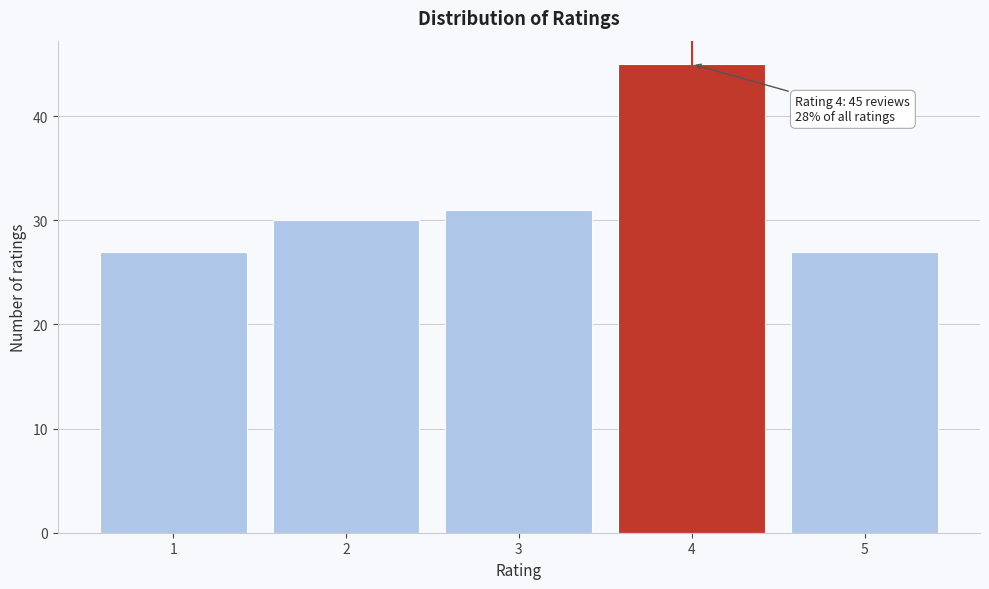

Reading left to right, transcribe all the data shown in this chart.

1=27	2=30	3=31	4=45	5=27